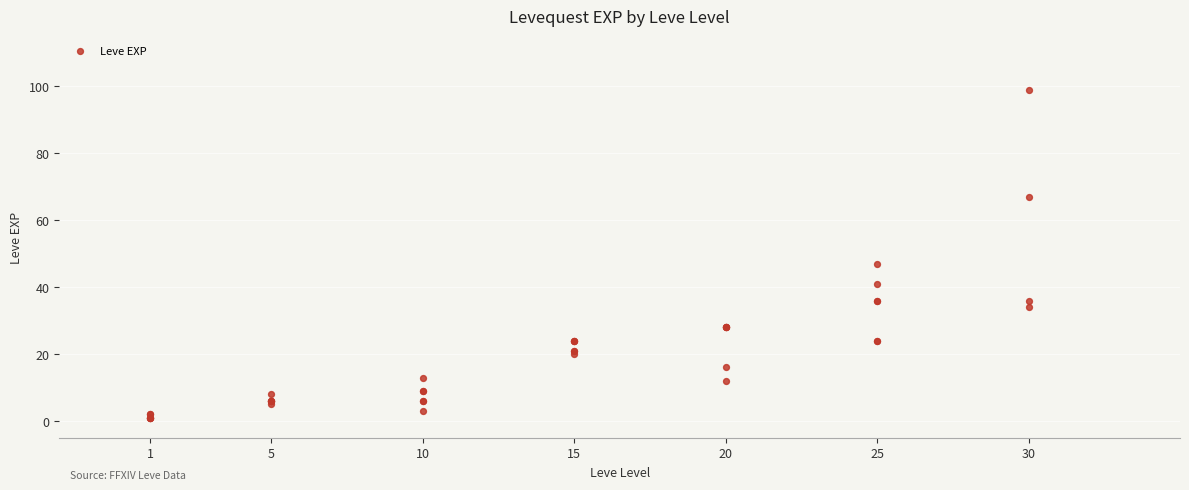

What Y value in the scatter plot is closest to 50?

47